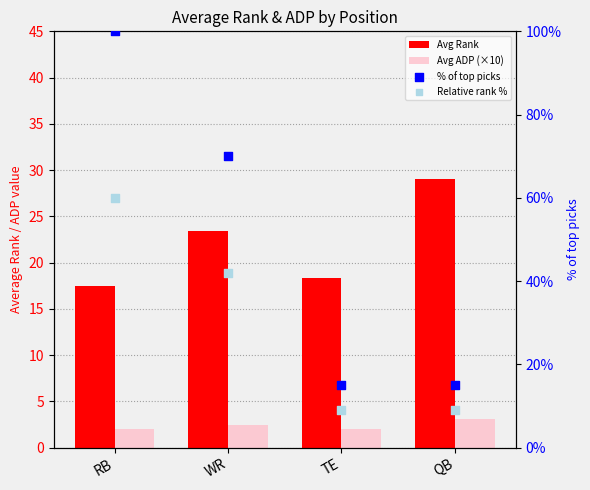

At how many categories does at least one series exceed 40?

2